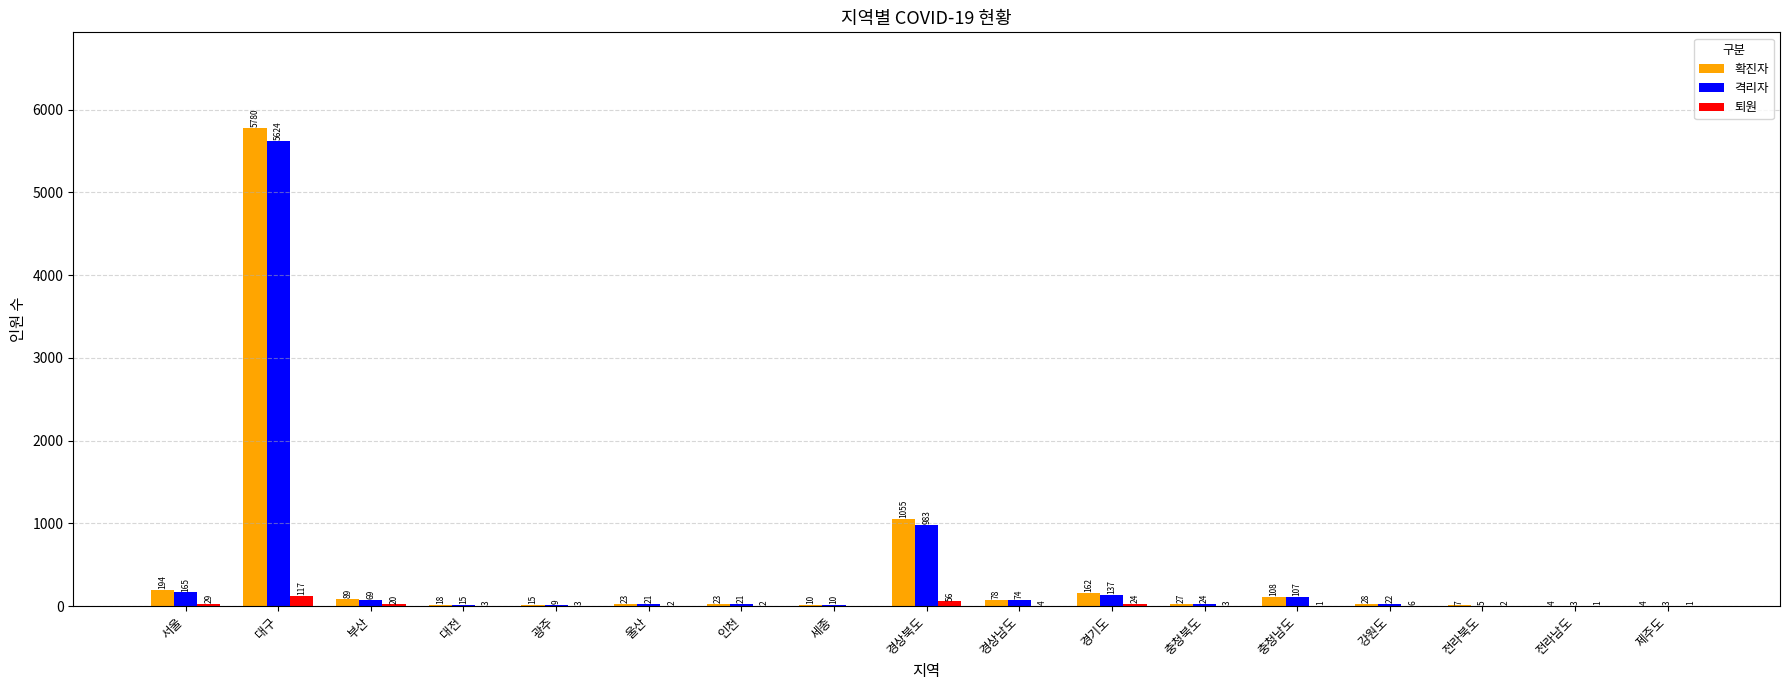

Are the bars grouped side by side (vs. stacked)?

Yes